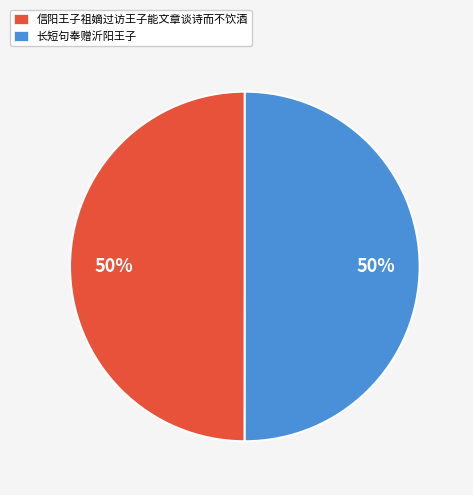

To the nearest percent, what percentage of the pie is 长短句奉赠沂阳王子?

50%